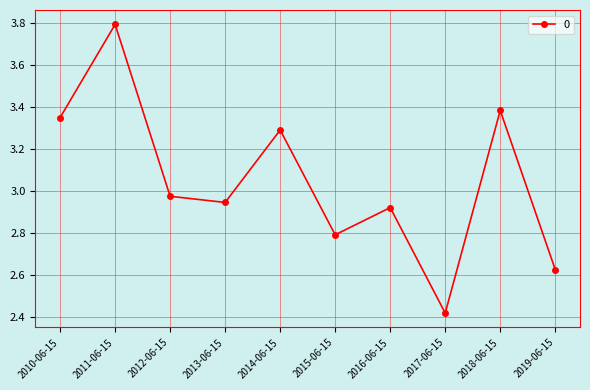

How many lines are shown in the chart?

1